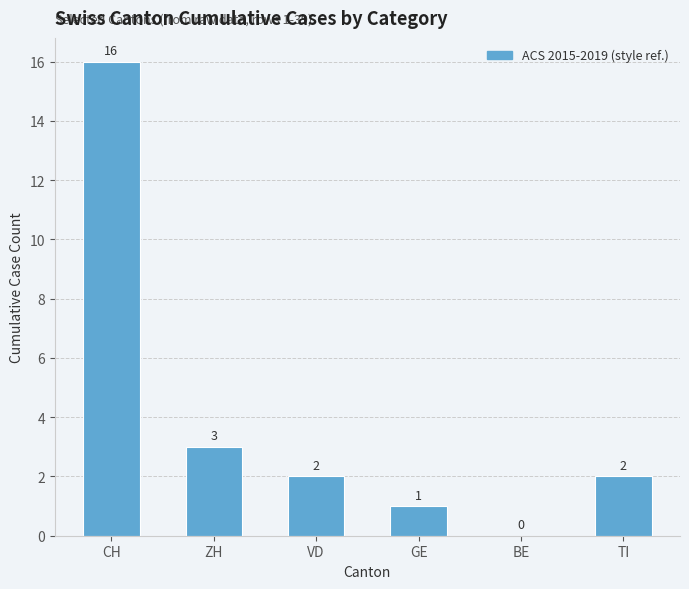

How many series are shown in this chart?

1